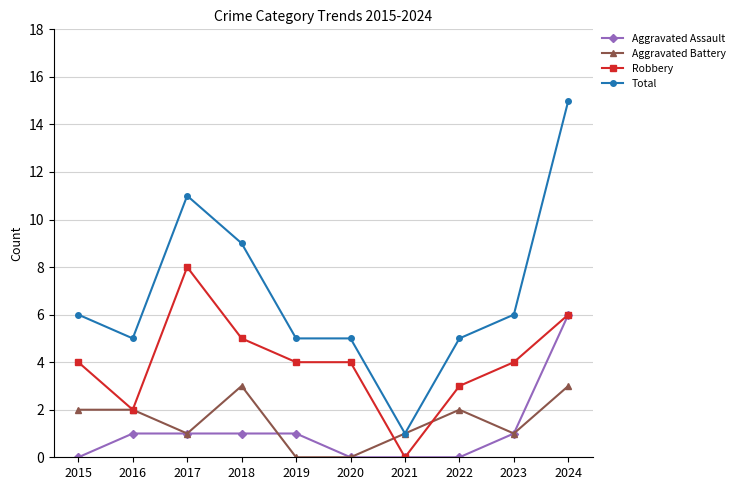

The Aggravated Assault series shows 2 at 2018. True or false?

False